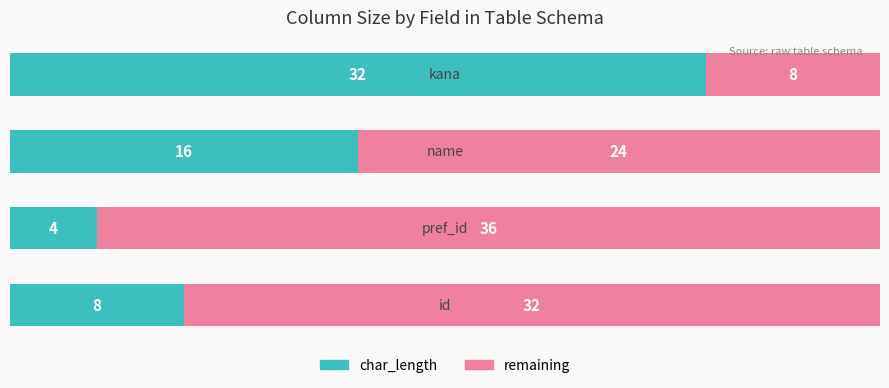

Count the char_length values in the range 8 to 32.

3